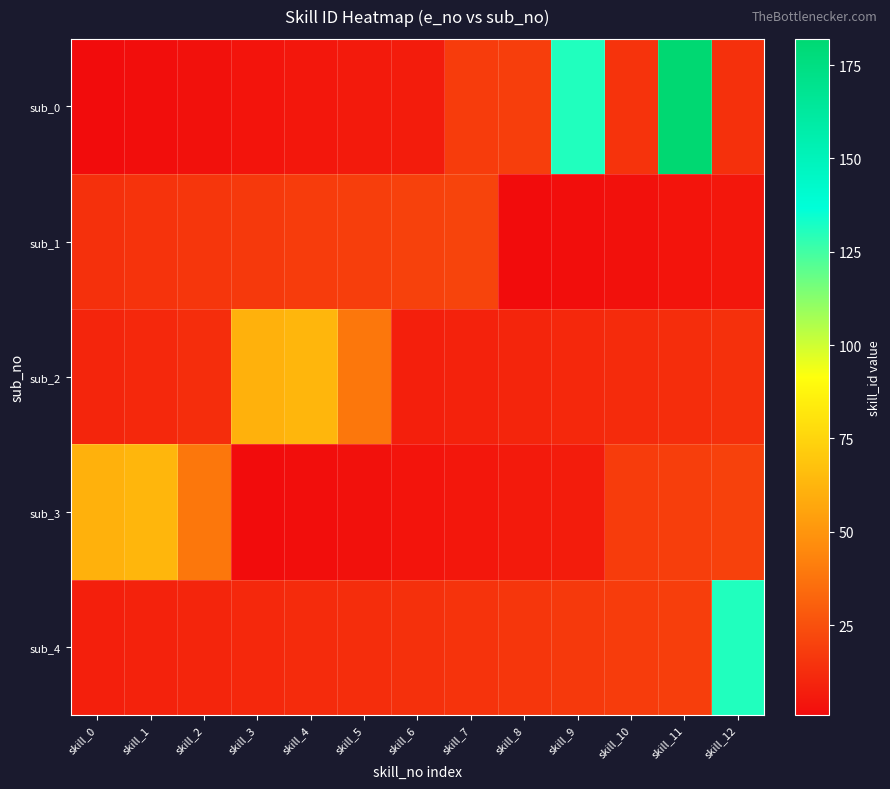

Reading left to right, list all the values displayed in this chart.

sub_0: skill_0=1	skill_1=2	skill_2=3	skill_3=4	skill_4=5	skill_5=6	skill_6=7	skill_7=18	skill_8=19	skill_9=131	skill_10=15	skill_11=182	skill_12=14
sub_1: skill_0=14	skill_1=15	skill_2=16	skill_3=17	skill_4=18	skill_5=19	skill_6=20	skill_7=21	skill_8=1	skill_9=2	skill_10=3	skill_11=4	skill_12=5
sub_2: skill_0=10	skill_1=11	skill_2=13	skill_3=61	skill_4=63	skill_5=39	skill_6=8	skill_7=9	skill_8=10	skill_9=11	skill_10=12	skill_11=13	skill_12=14
sub_3: skill_0=61	skill_1=63	skill_2=39	skill_3=1	skill_4=2	skill_5=3	skill_6=4	skill_7=5	skill_8=6	skill_9=7	skill_10=18	skill_11=19	skill_12=20
sub_4: skill_0=8	skill_1=9	skill_2=10	skill_3=11	skill_4=12	skill_5=13	skill_6=14	skill_7=15	skill_8=16	skill_9=17	skill_10=18	skill_11=19	skill_12=131